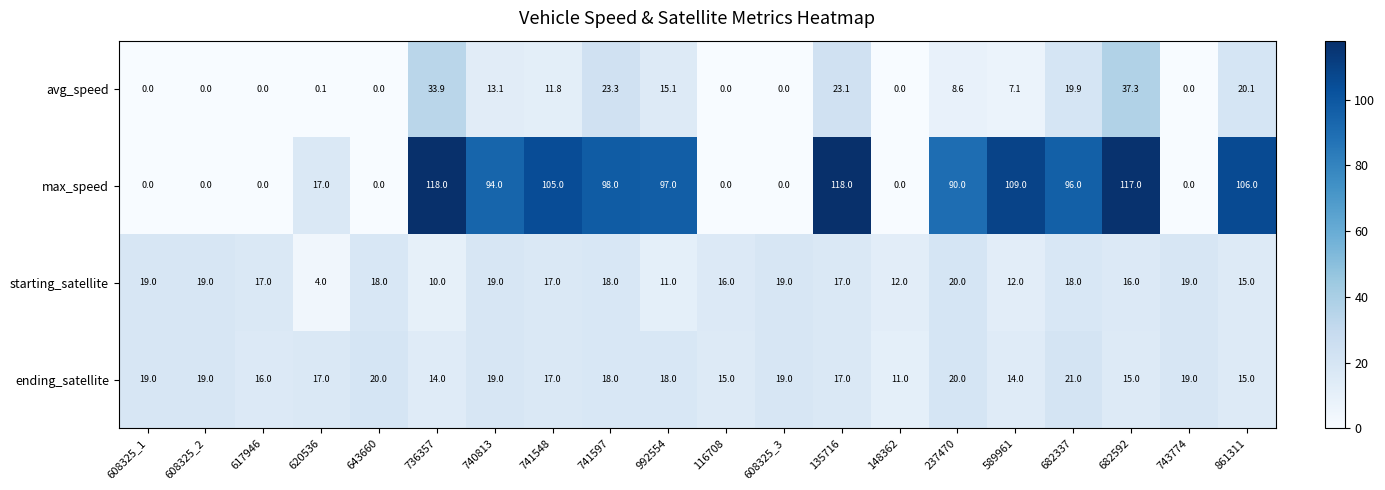

Count the number of data series in this chart.

4